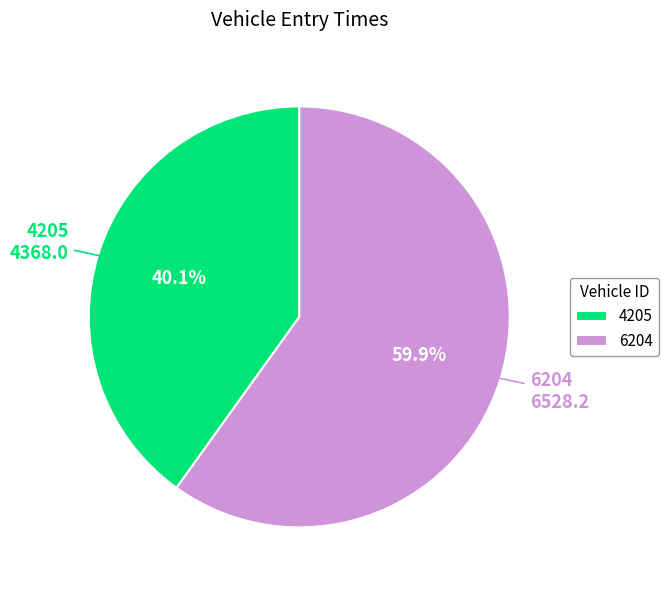

To the nearest percent, what is the difference between the largest and smallest slice percentages?

20%